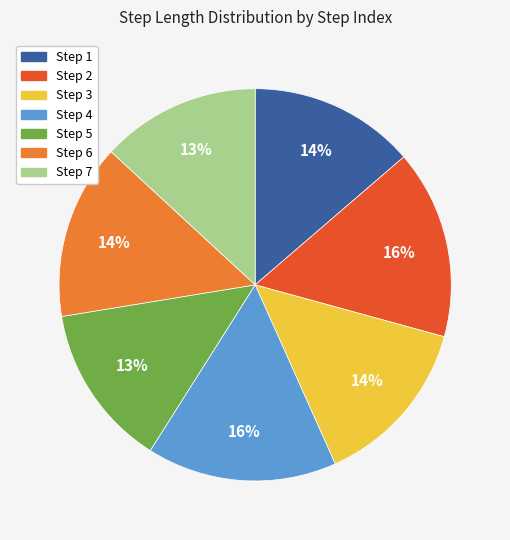

To the nearest percent, what is the difference between the largest and smallest slice percentages?

3%